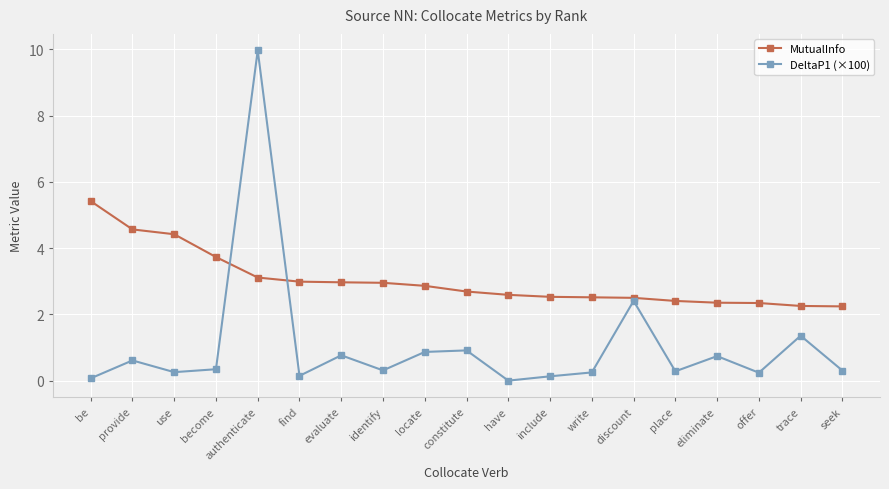

At which category is the sum across all series the highest?

authenticate